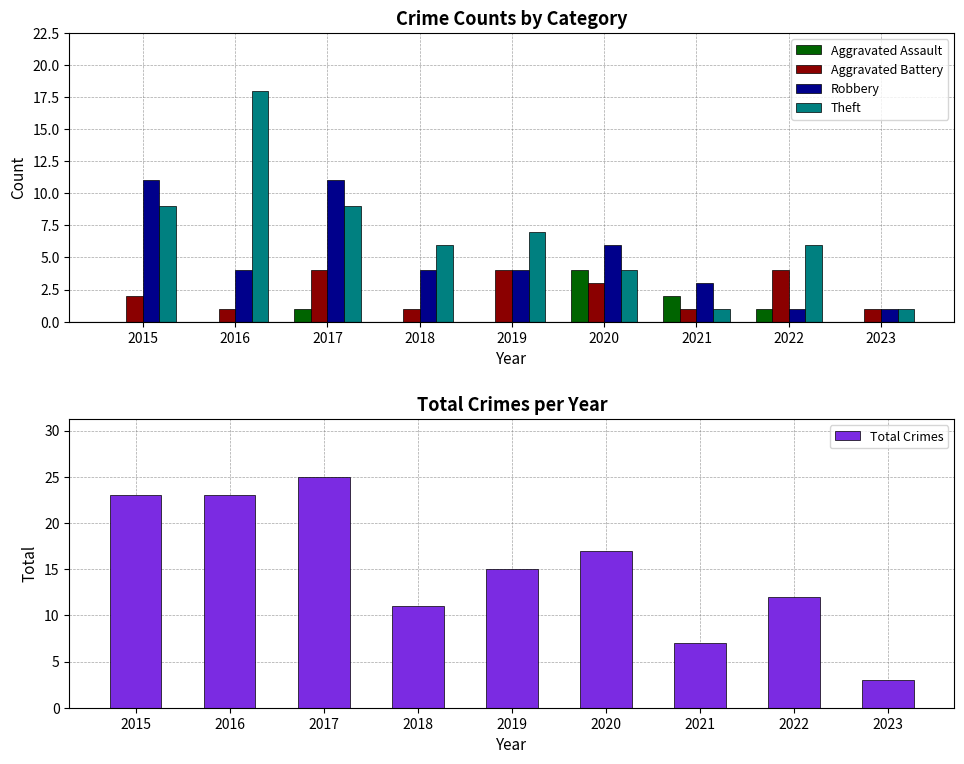

What is the total value across all series at 2015?

45